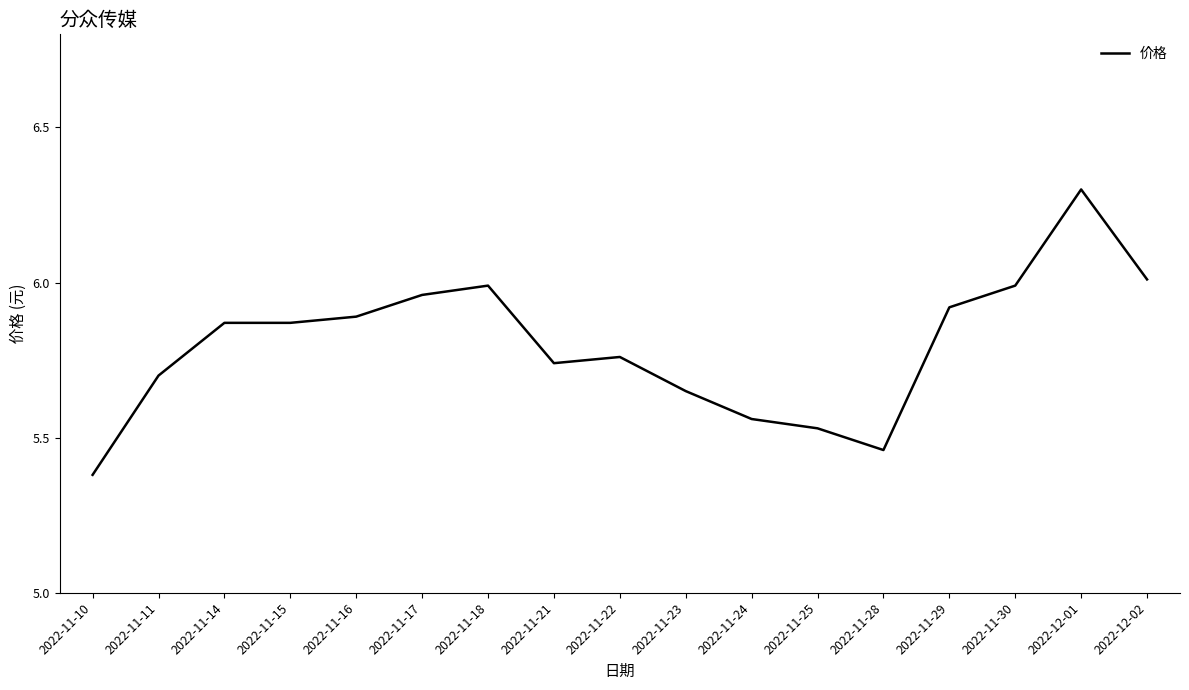

What is the difference between the maximum and minimum values?

0.9